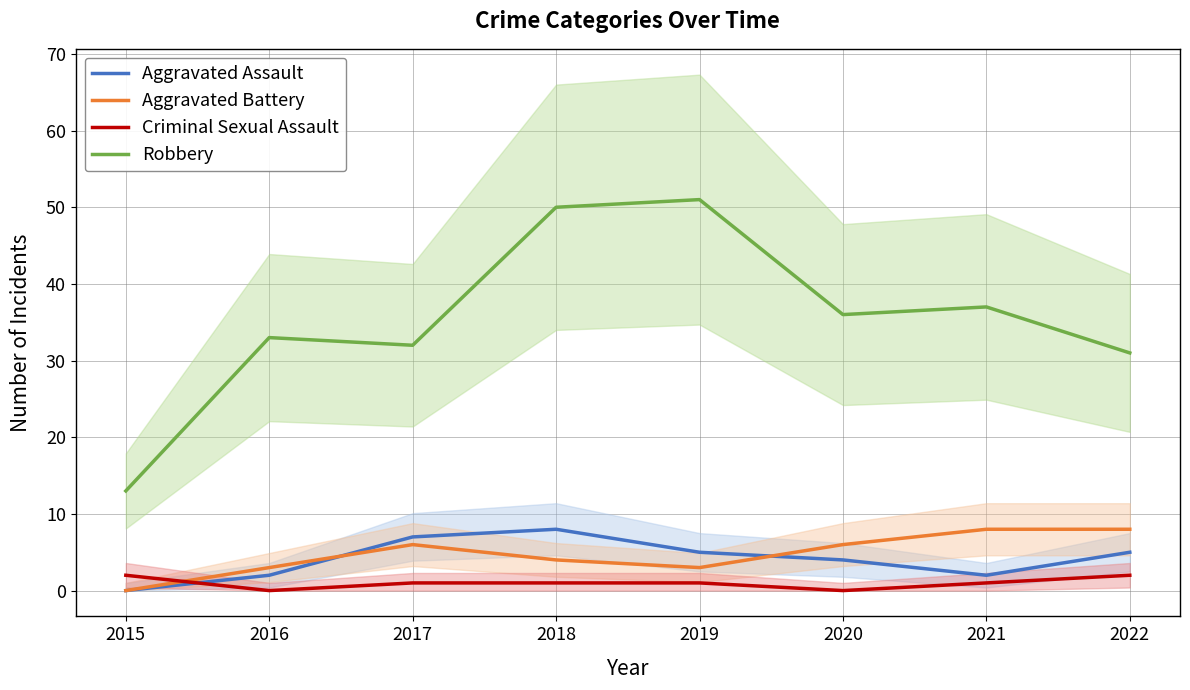

What is the value of the Criminal Sexual Assault point at the 4th from the left?

1